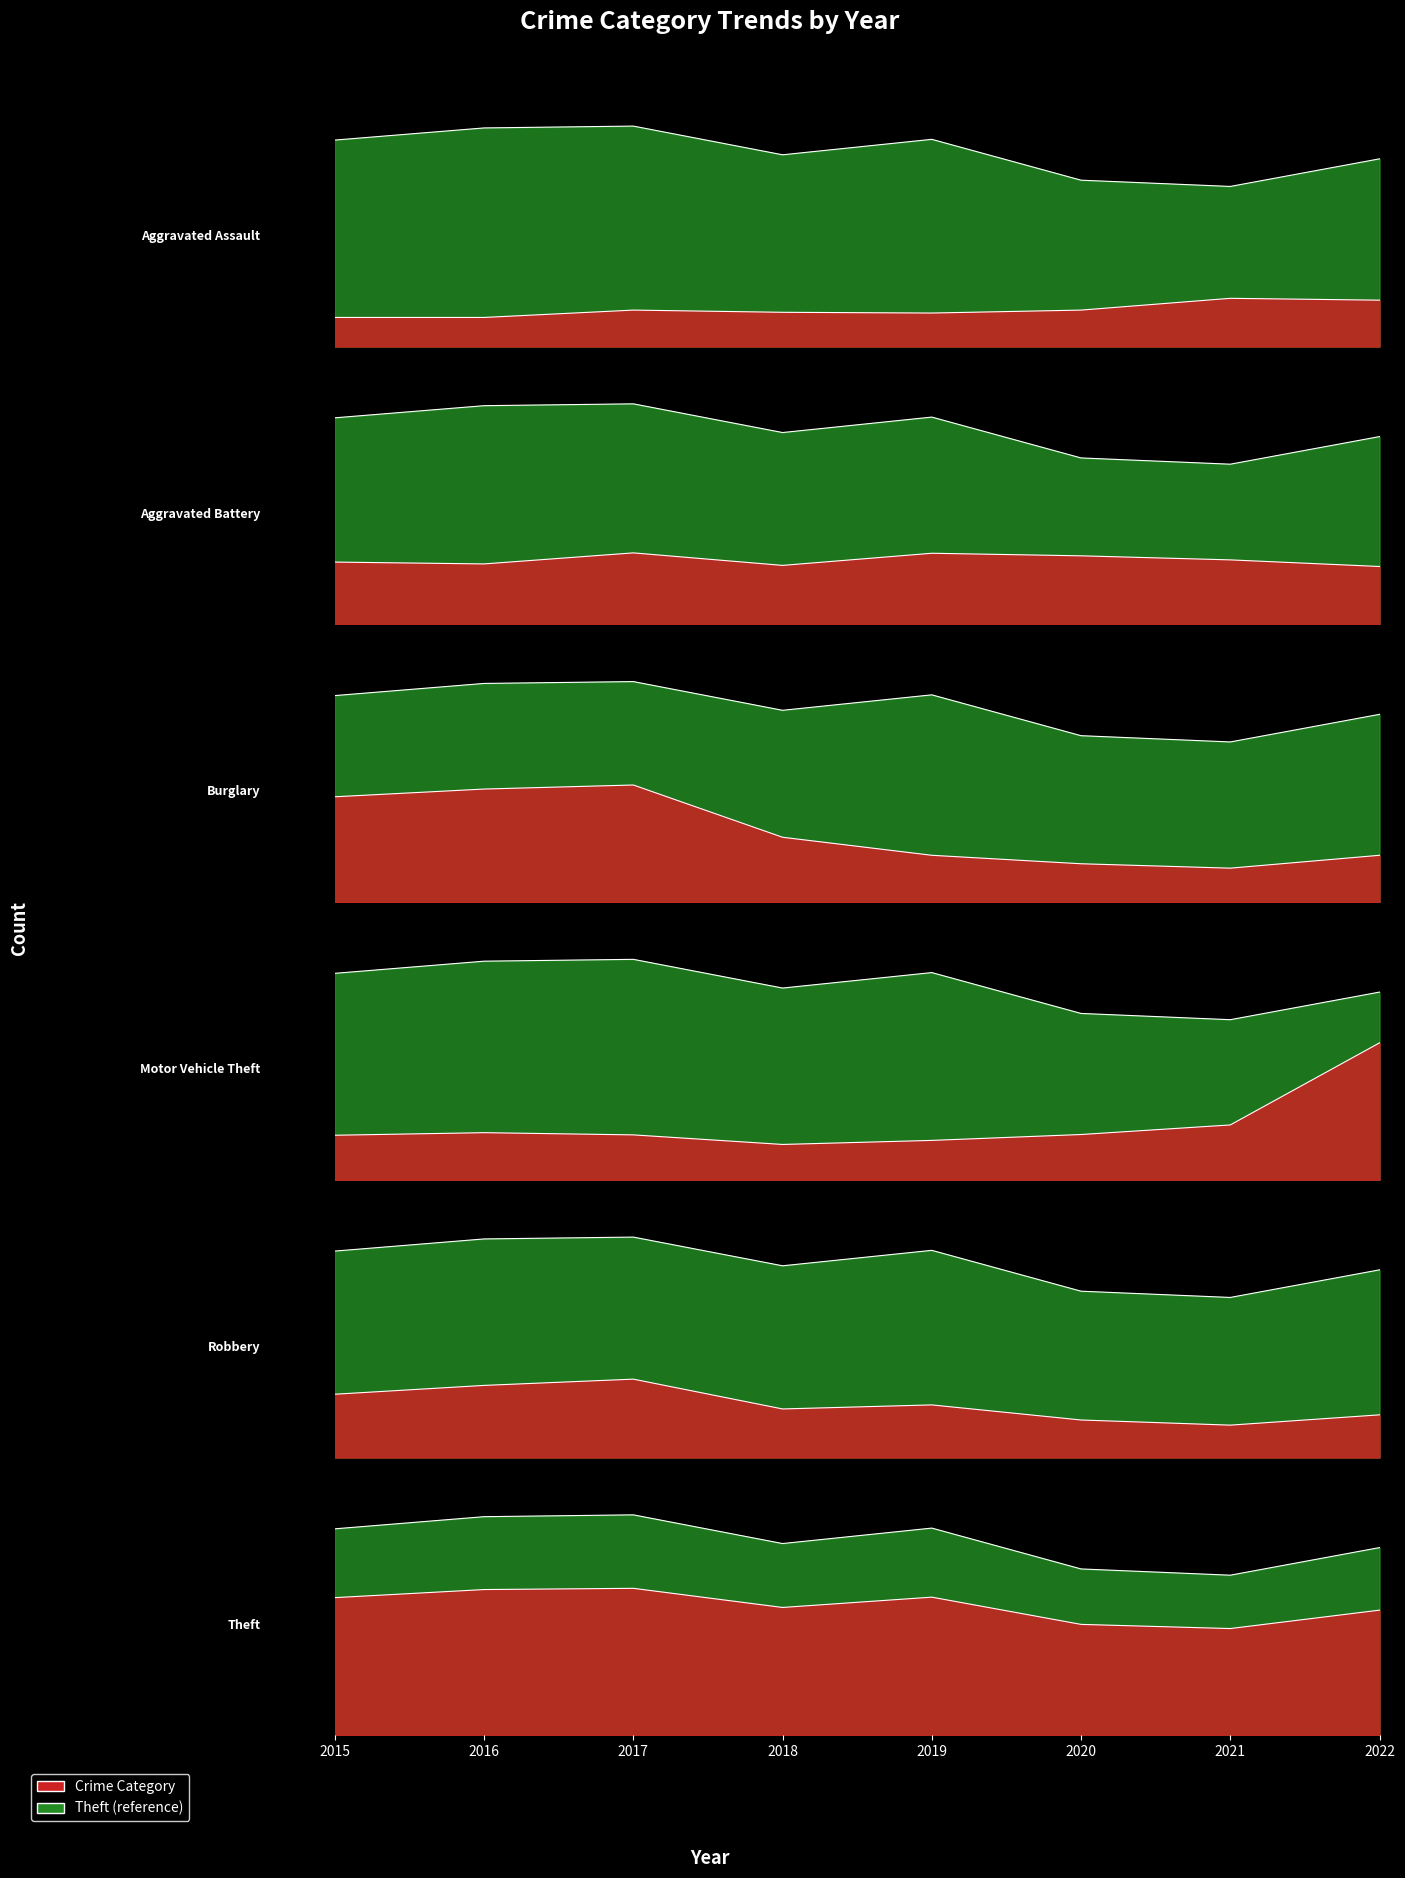

The value of Aggravated Assault at 2022 is 78. True or false?

False